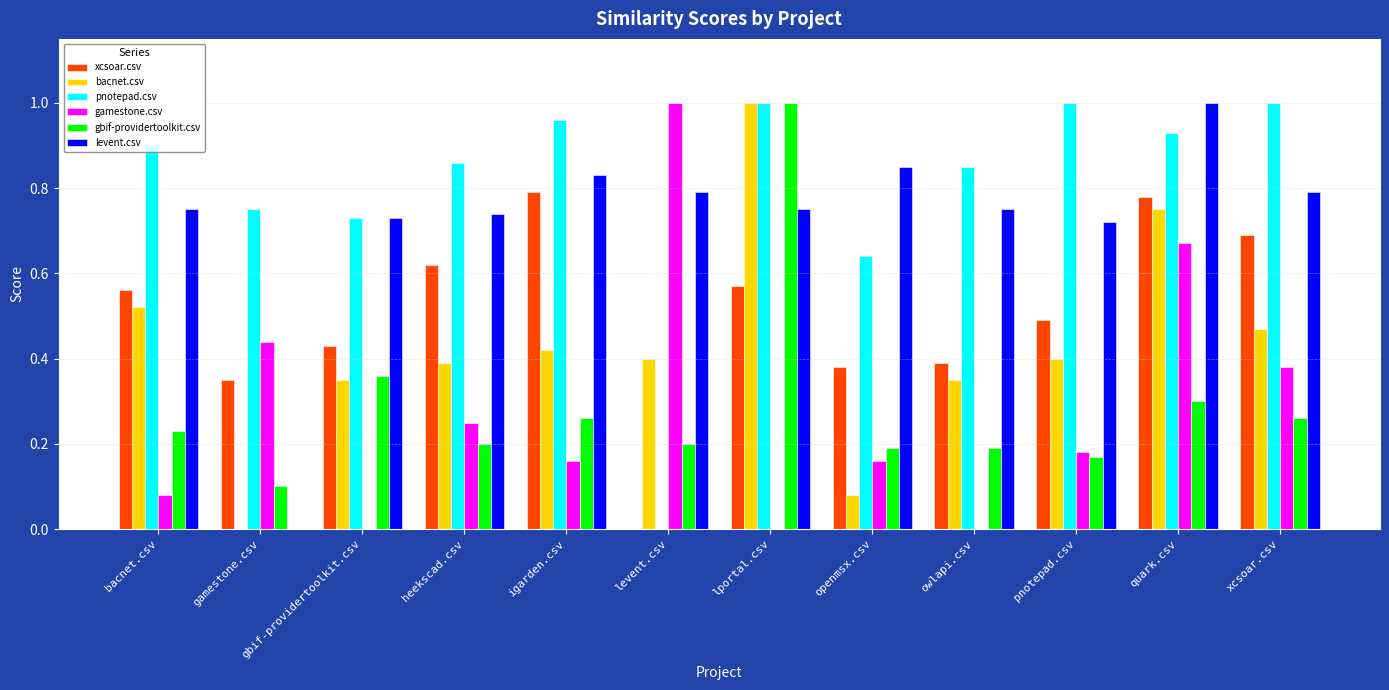

Count the number of categories in the chart.

12